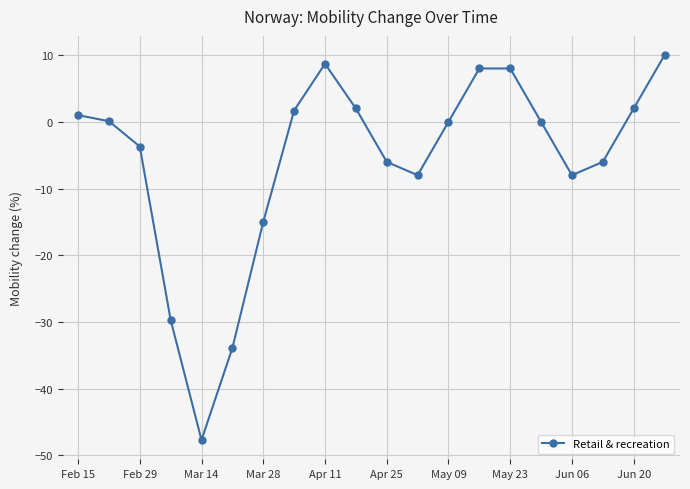

What is the sum of all values?

-116.5